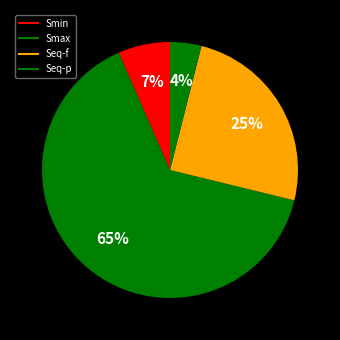

Is there any slice that represents more than half of the pie?

Yes